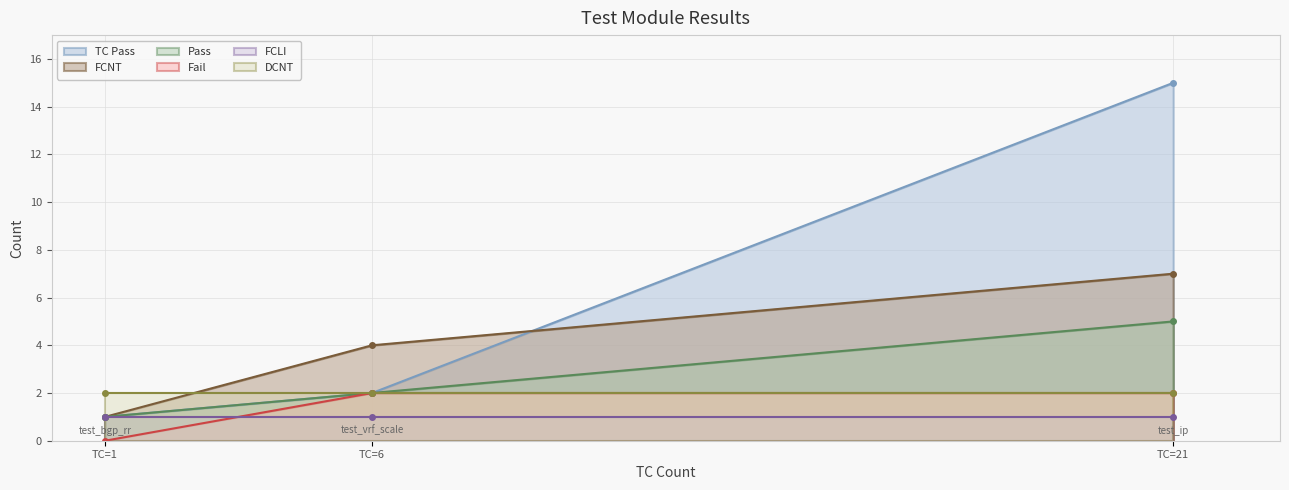

At which category is the sum across all series the highest?

routing/test_ip.py